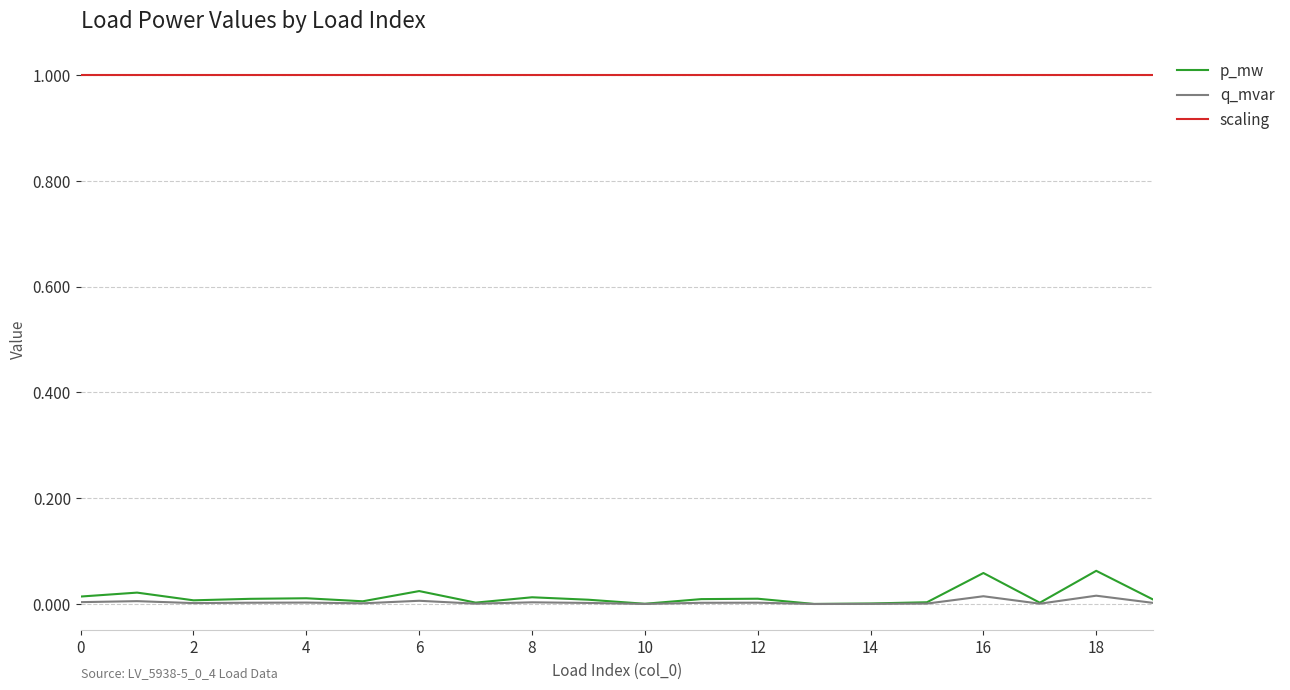

Which series has the largest total across all categories?

scaling